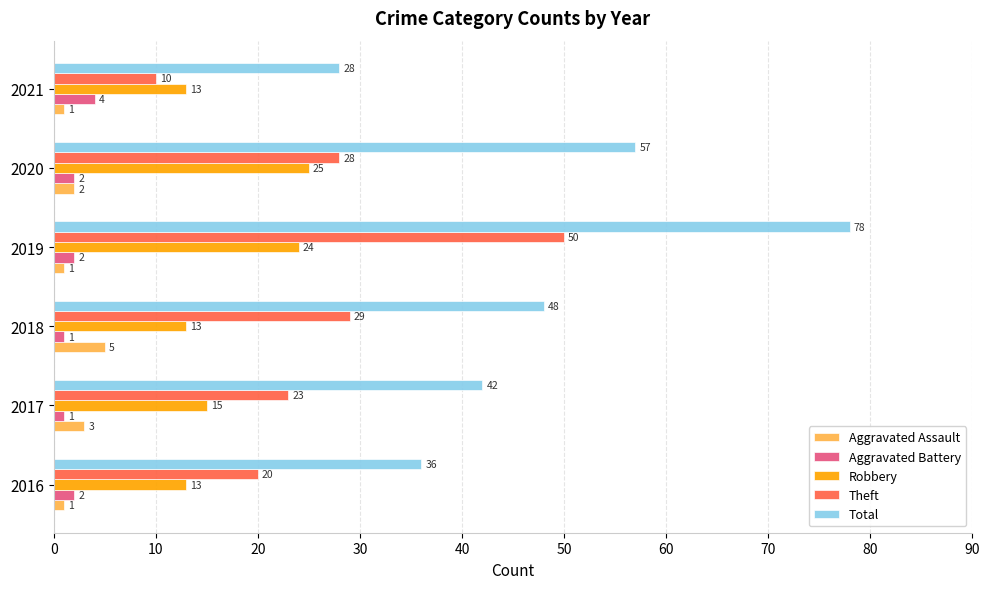

Which series has the largest total across all categories?

Total